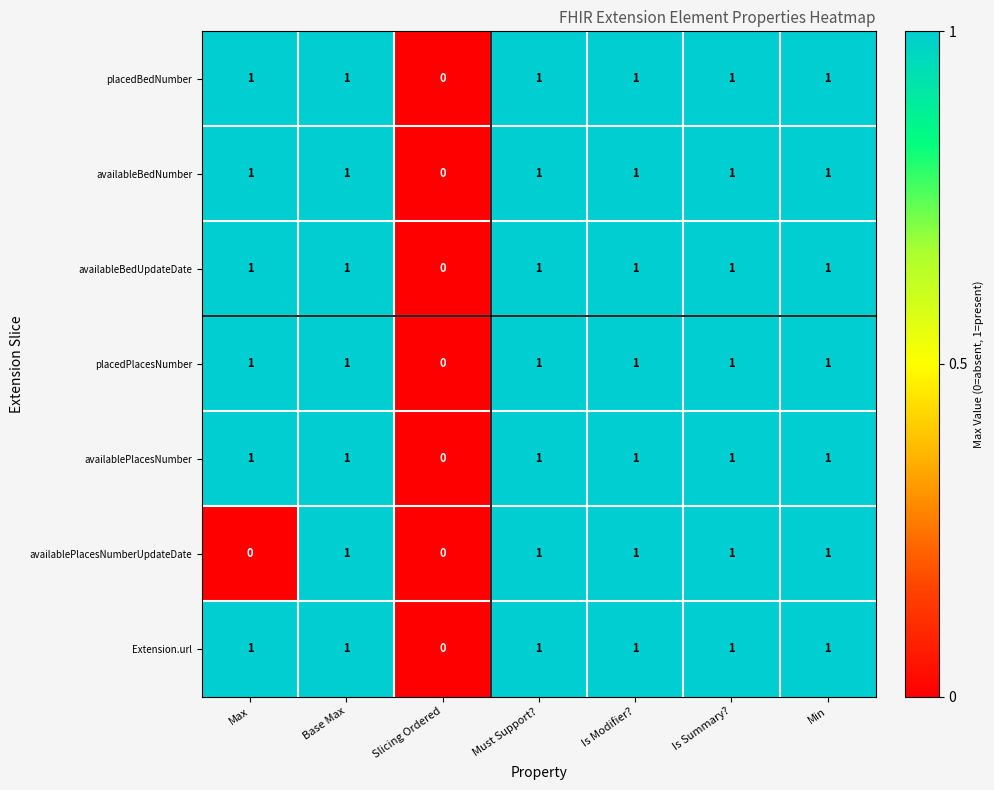

What is the total value across all series at Is Summary??

7